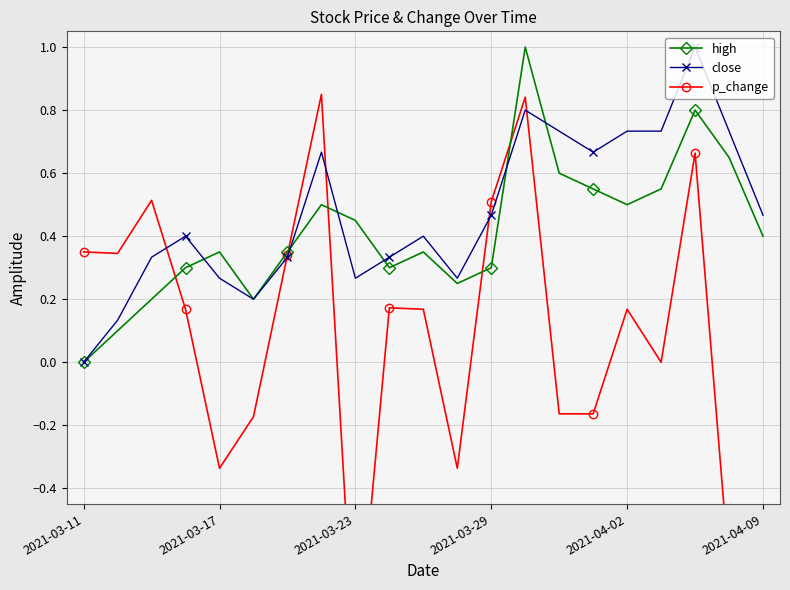

True or false: p_change has more than 2 points higher than both neighbors.

True